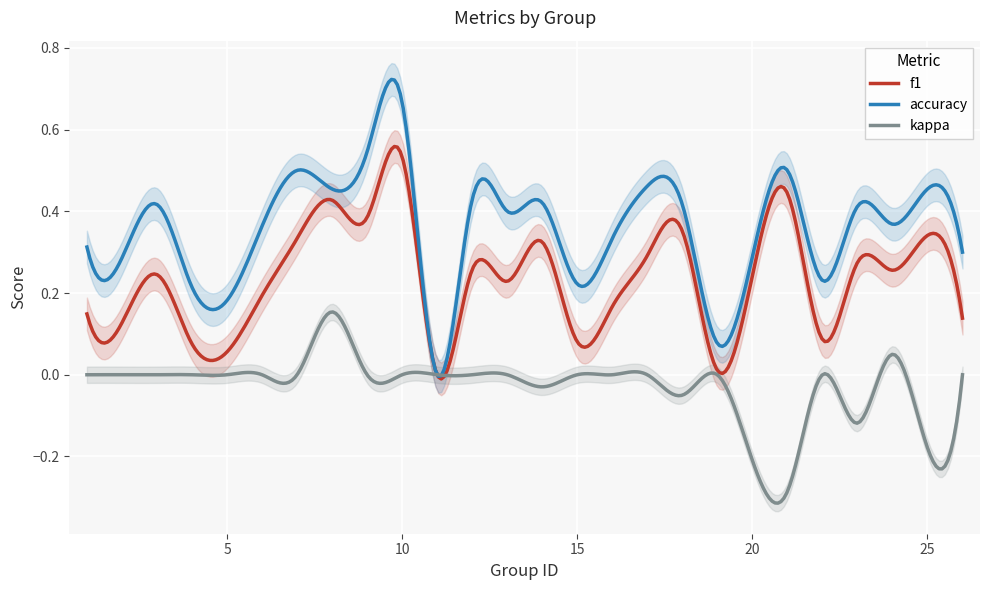

Is this an area chart (filled region under the line)?

No